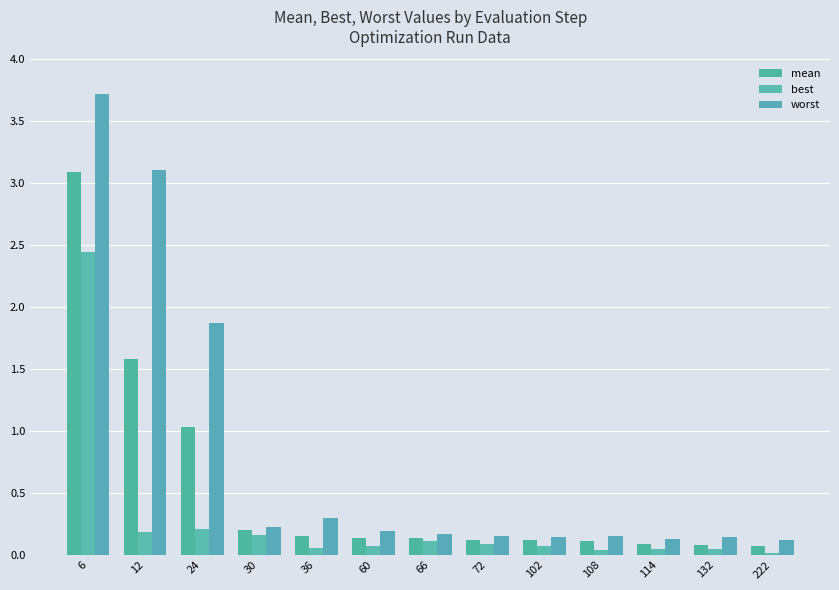

How many groups of bars are there?

13